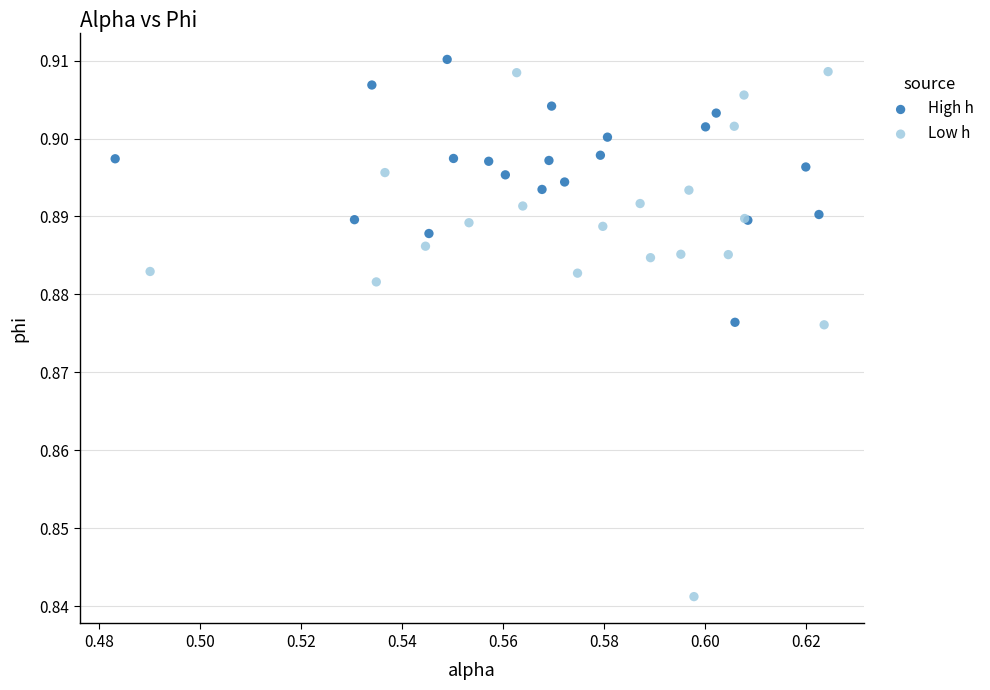

Which series contains the lowest Y value?

Low h